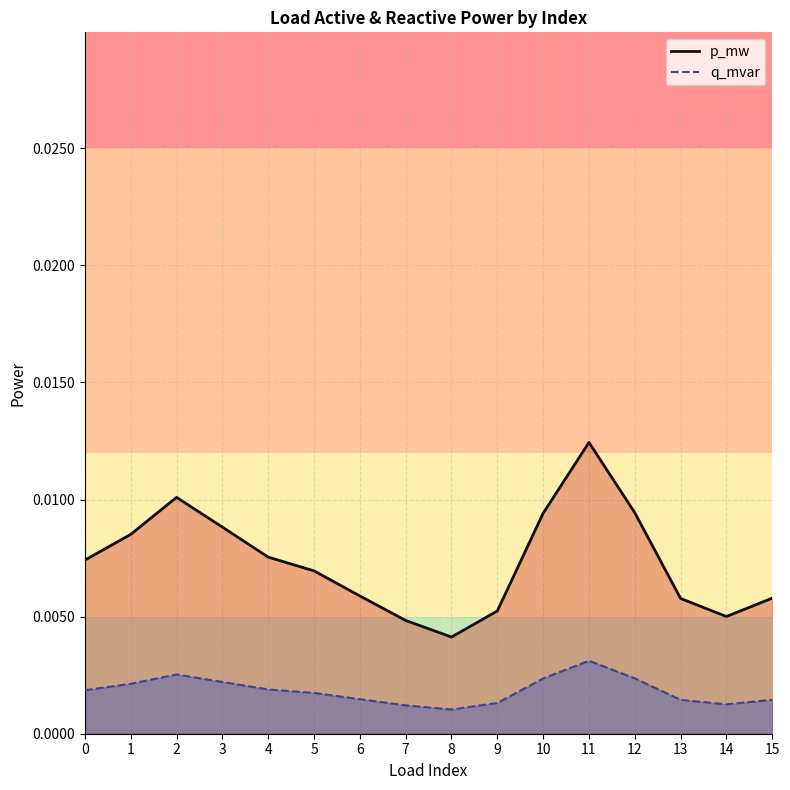

Count the number of data series in this chart.

2